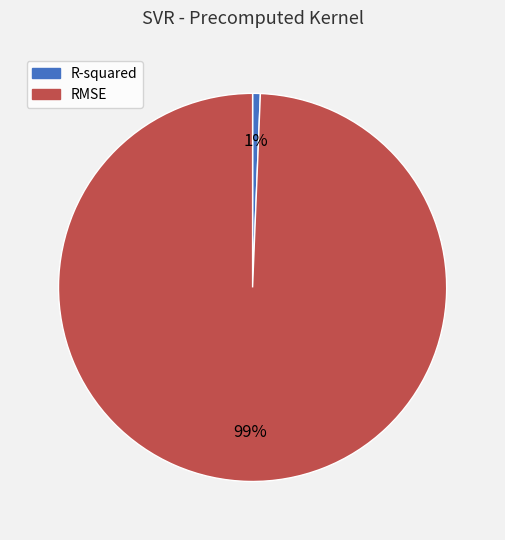

To the nearest percent, what portion does RMSE represent?

99%